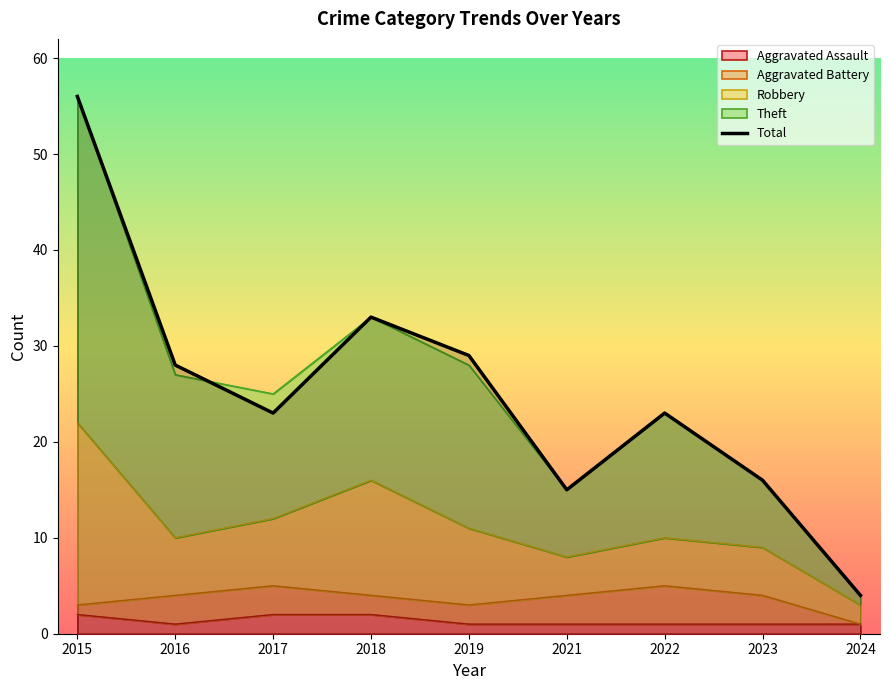

Reading left to right, extract all data points from this chart.

56	28	23	33	29	15	23	16	4